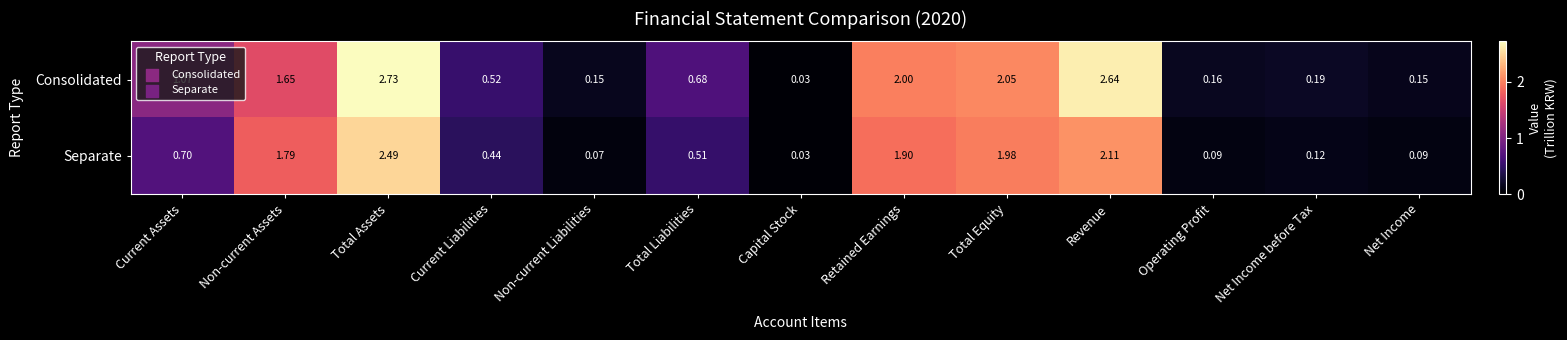

Which series has the largest range (max minus min)?

Consolidated